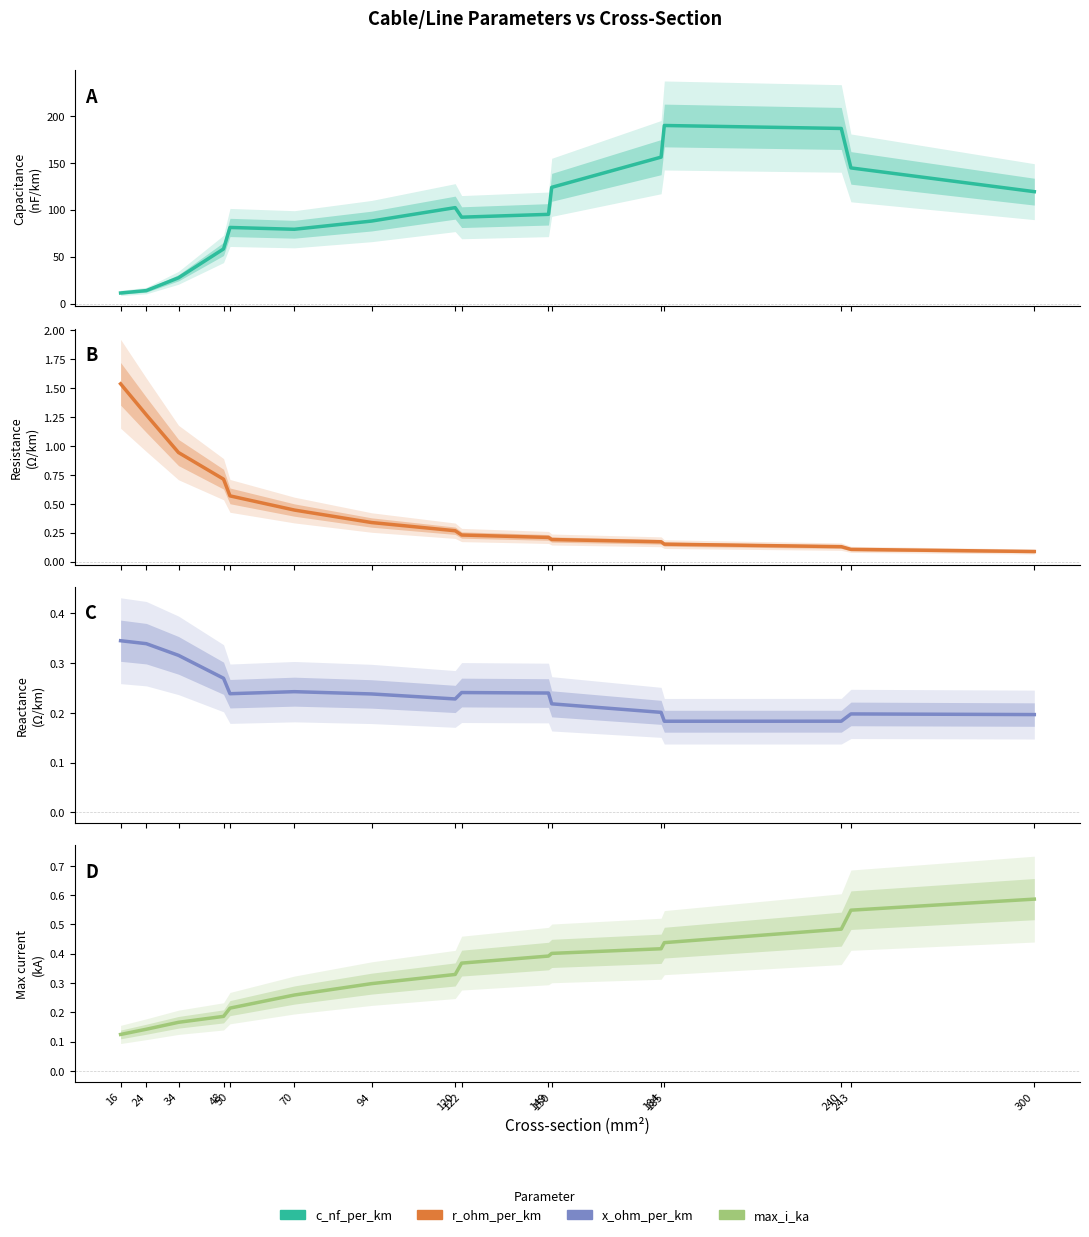

Which has a higher value, 184 or 122?

184